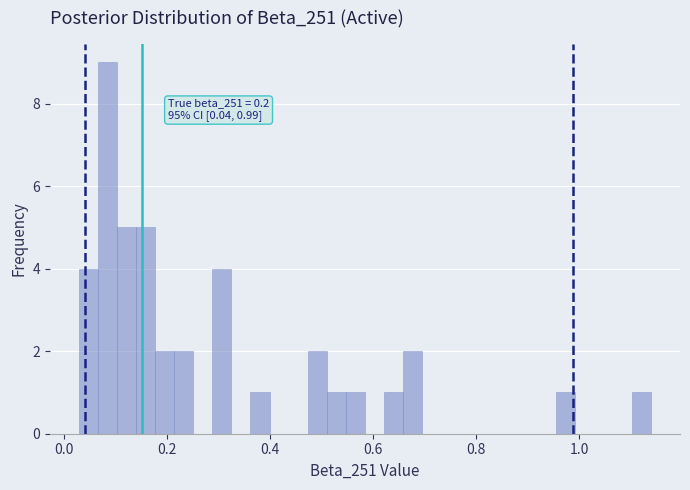

Read against the x-axis, roughly where is the centre of the tallest bar?

0.08